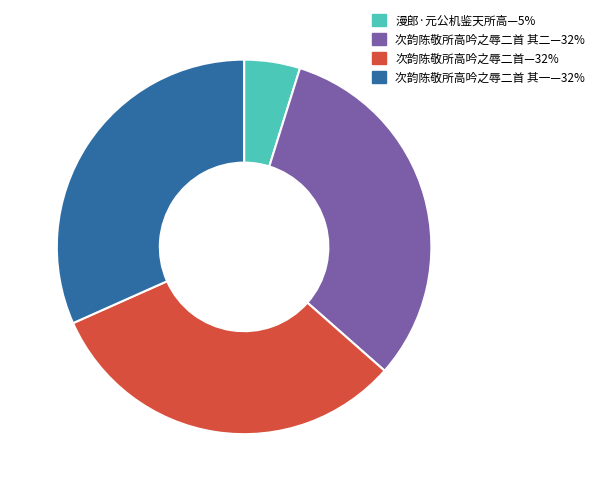

Count the number of slices in the pie.

4